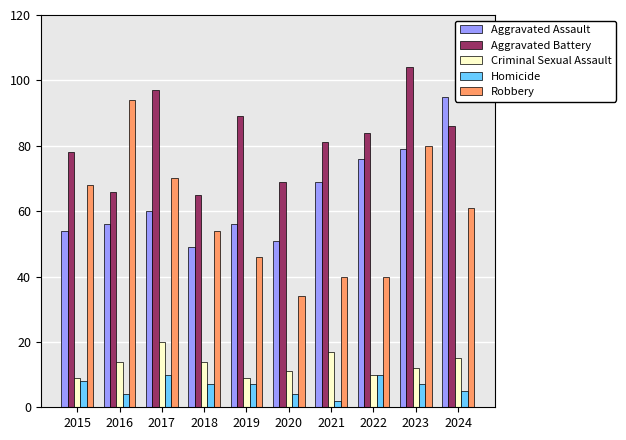

What is the difference between the Aggravated Battery values at 2017 and 2019?

8